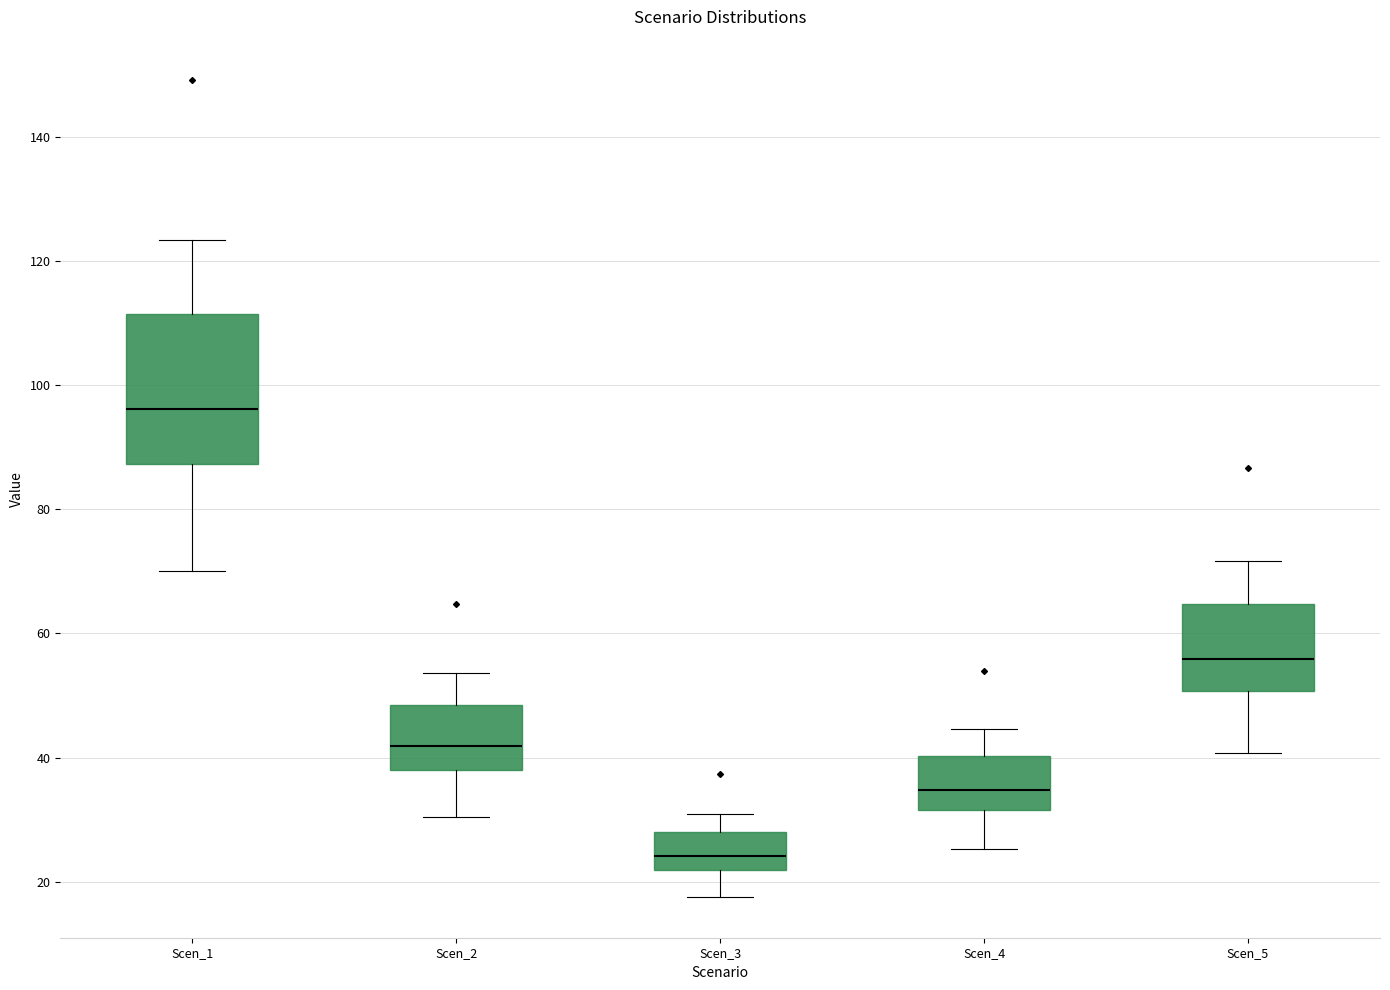

Reading left to right, transcribe this box plot: for each box, give where its median line is, the range the box spans, and where its two whiskers end, as read against the y-axis. The values are not printed on the chart, so give them approximately, as read against the axis.

Scen_1: median 96, box 88 to 112, whiskers 70 to 124
Scen_2: median 42, box 38 to 48, whiskers 30 to 54
Scen_3: median 24, box 22 to 28, whiskers 18 to 30
Scen_4: median 34, box 32 to 40, whiskers 26 to 44
Scen_5: median 56, box 50 to 64, whiskers 40 to 72